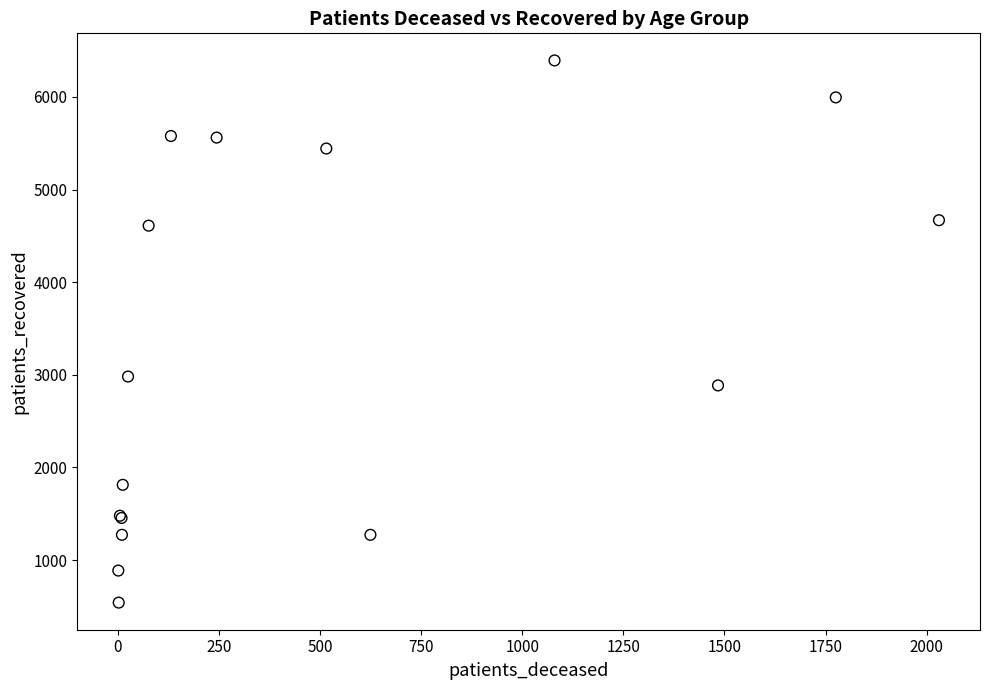

What Y value in the scatter plot is closest to 3467?

2981